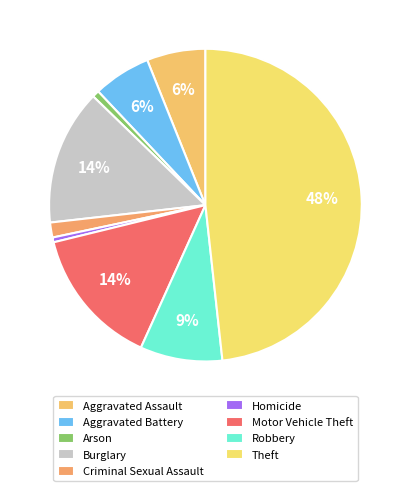

To the nearest percent, what is the combined percentage of Burglary and Arson?

15%